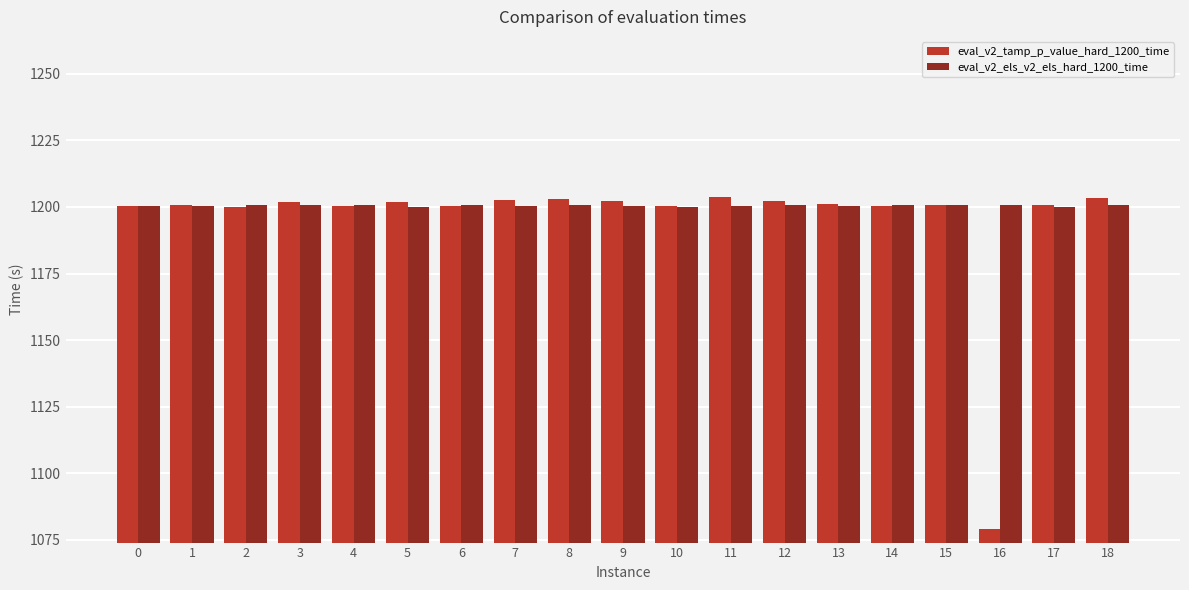

At how many categories does at least one series exceed 1103?

19